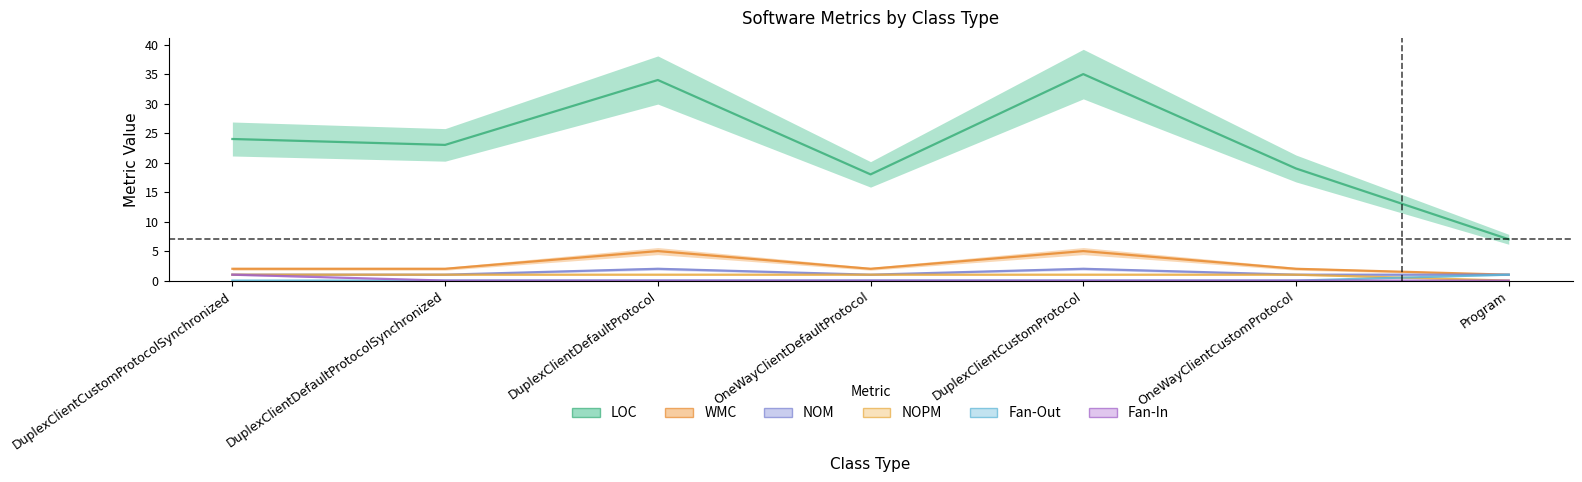

What is the label of the 7th point from the left?

Program